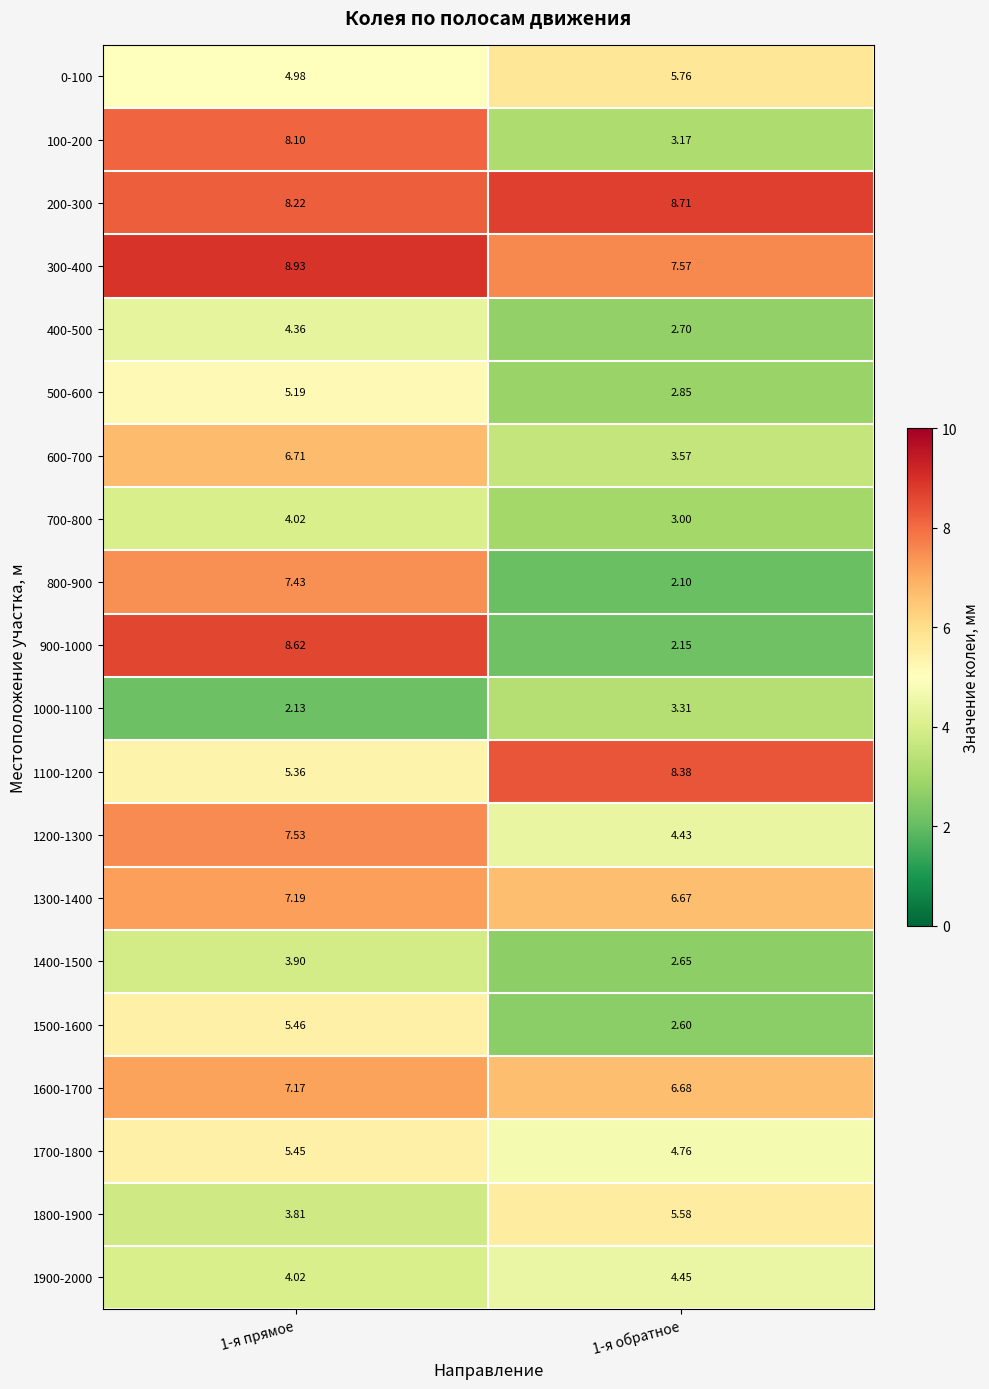

Is the value of 1000-1100 at 1-я прямое greater than the value of 1700-1800 at 1-я обратное?

No